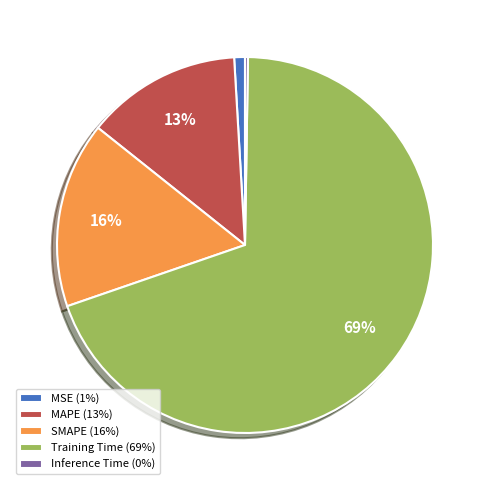

Does Training Time account for over 50% of the chart?

Yes